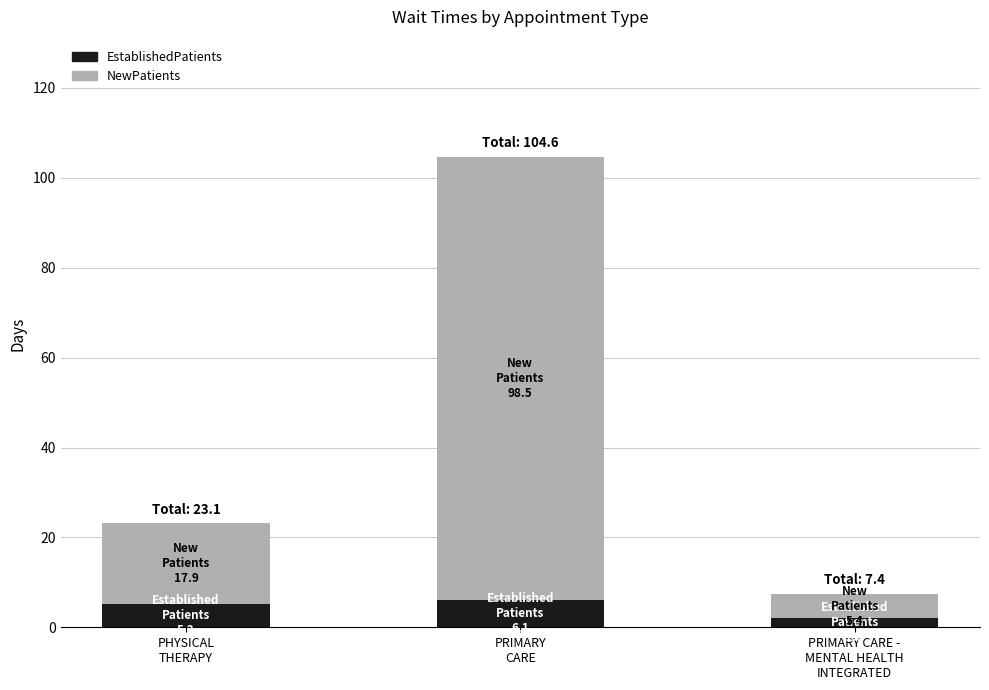

What is the total value across all series at PRIMARY CARE -
MENTAL HEALTH
INTEGRATED?

7.4